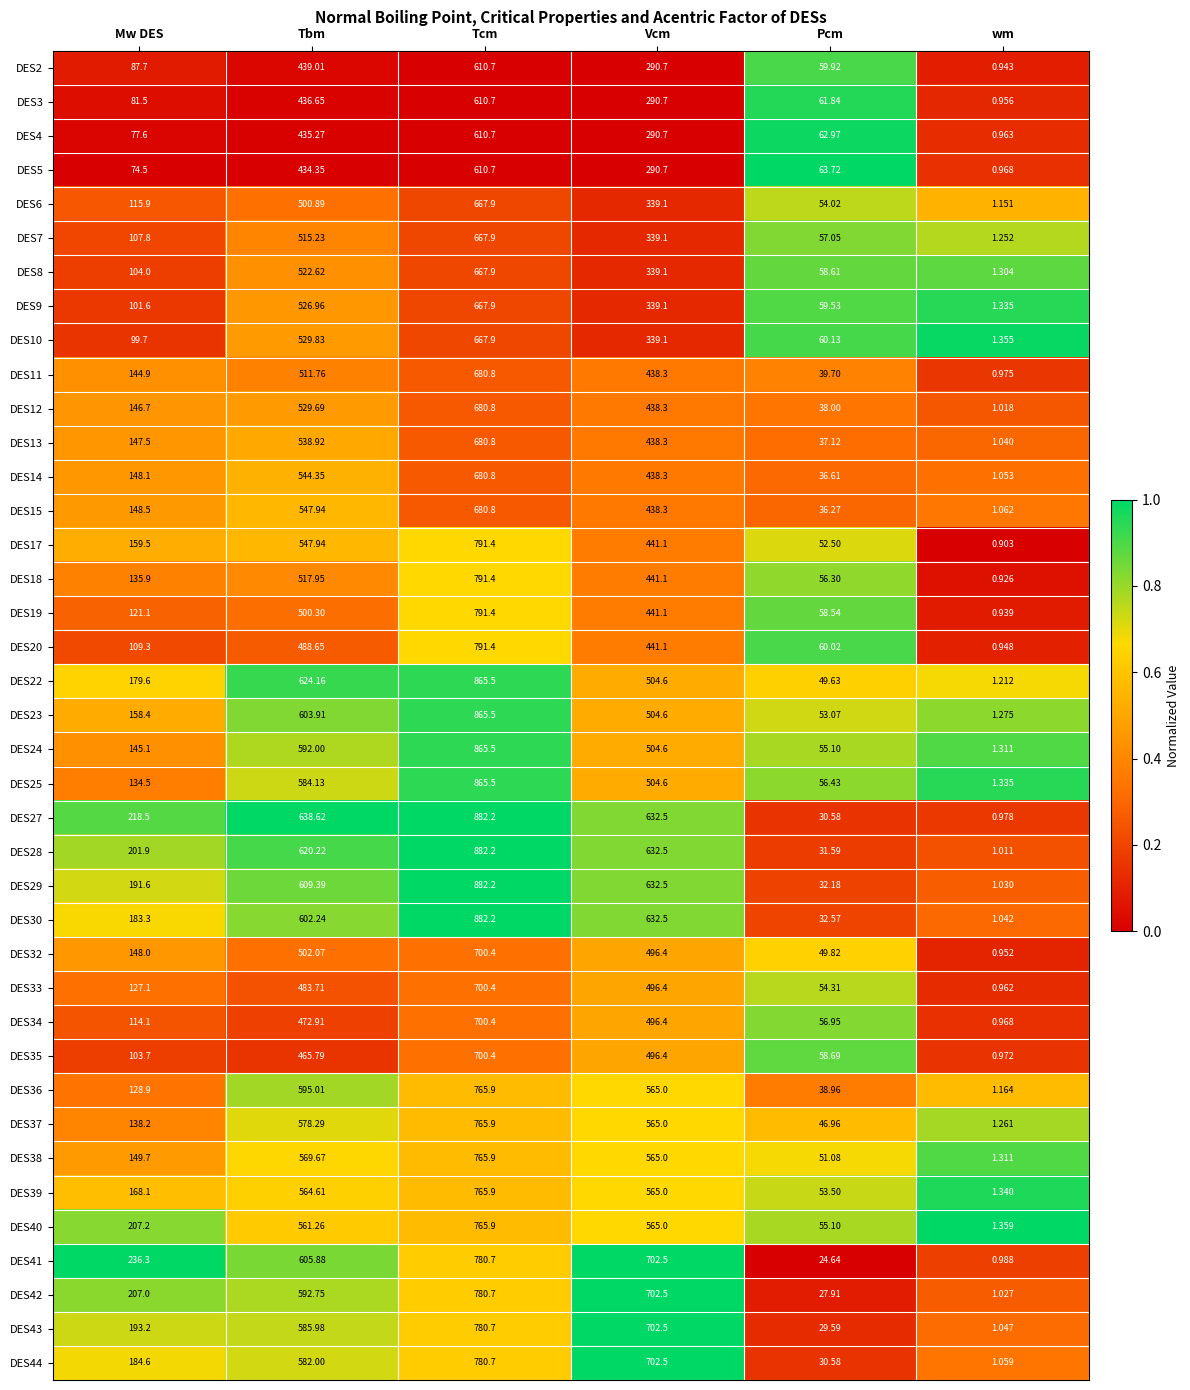

Is the value of DES43 at Vcm greater than the value of DES5 at Mw DES?

Yes